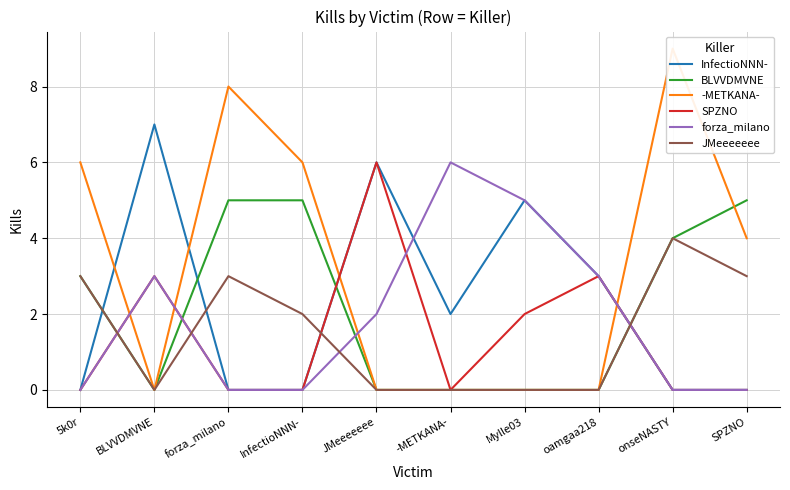

What is the spread (max minus min) of values at BLVVDMVNE?

7